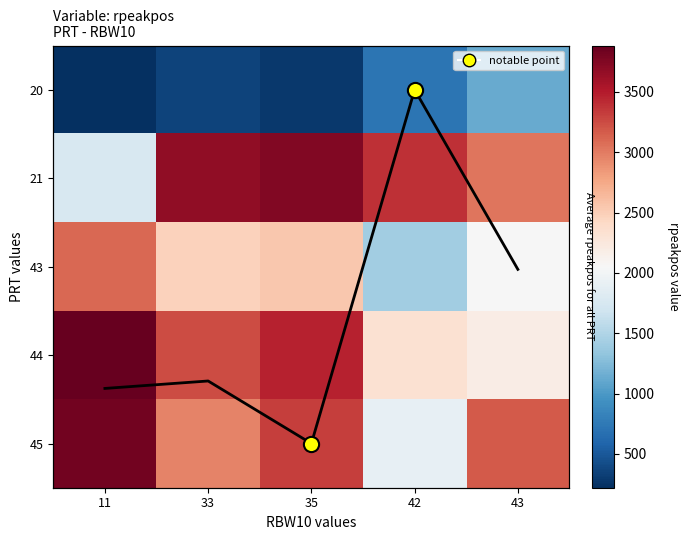

What is the sum of all 44 values?

15102.0